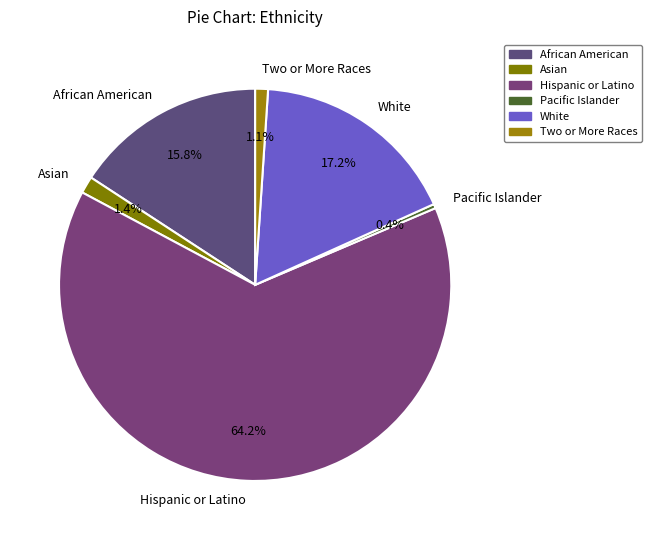

What is the smallest slice in the pie chart?

Pacific Islander